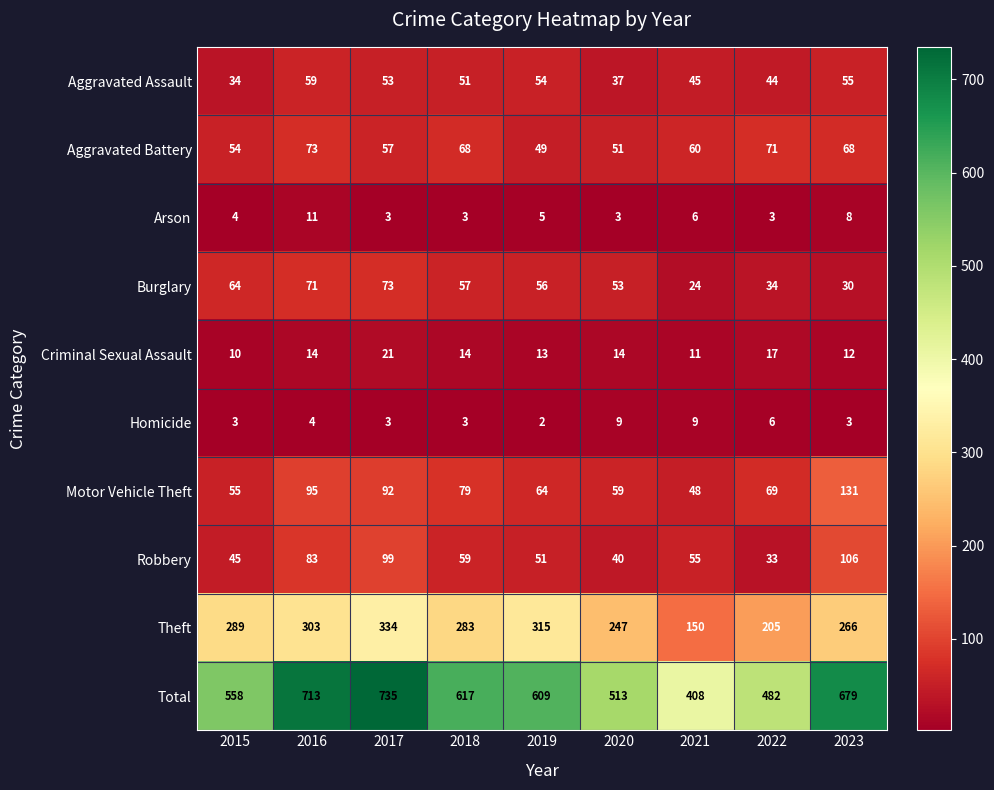

What is the total value across all series at 2015?

1116